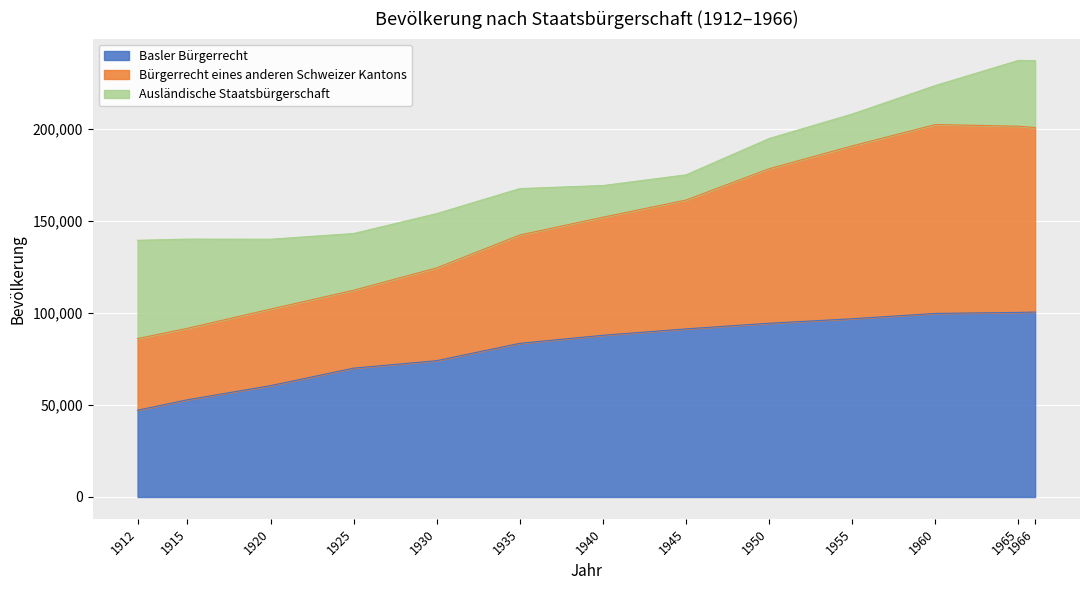

What is the value of the Basler Bürgerrecht point at the 1st from the left?

47160